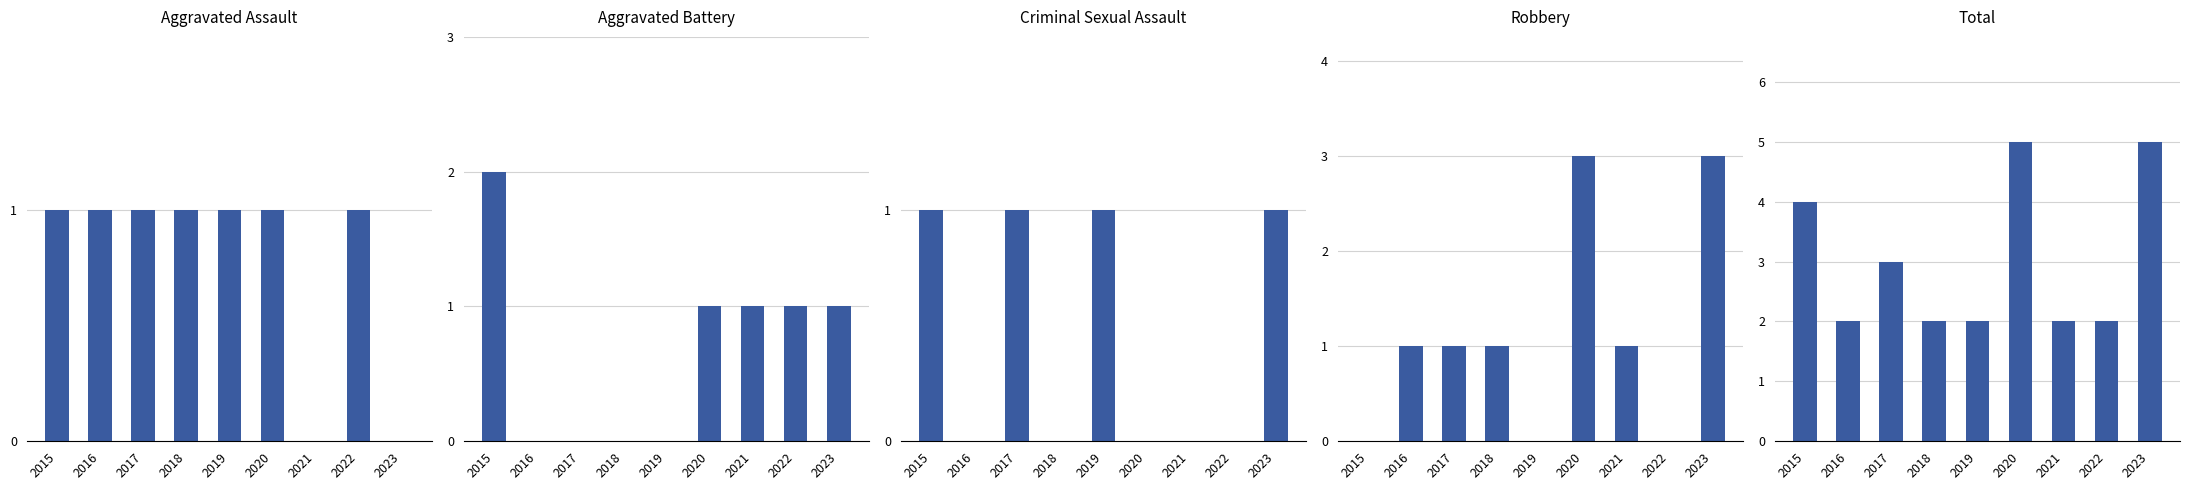

At which category is the sum across all series the highest?

2020